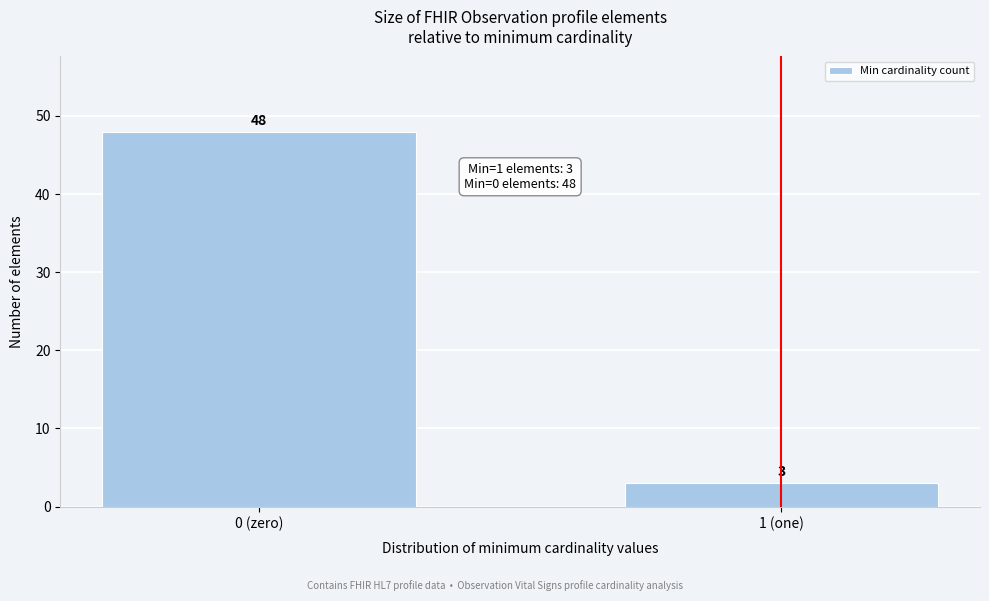

Reading left to right, transcribe all the data shown in this chart.

48	3